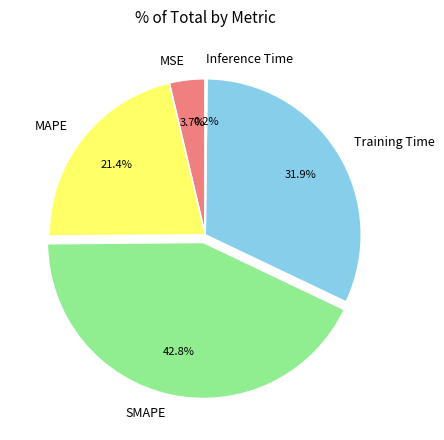

What percentage is NOT represented by Training Time?

68.1%